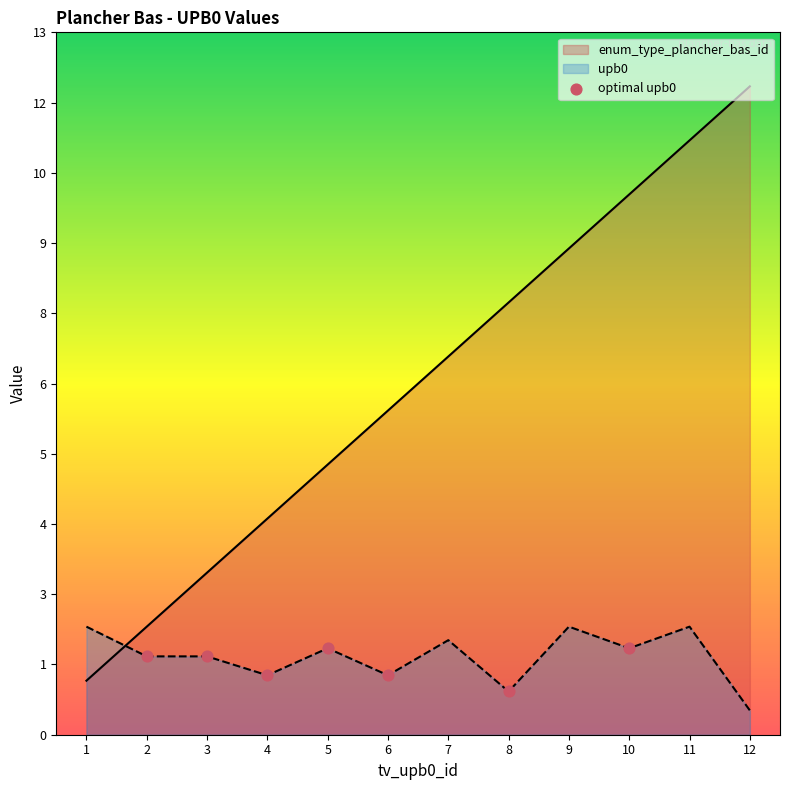

Which has a higher value, 7 or 1?

7